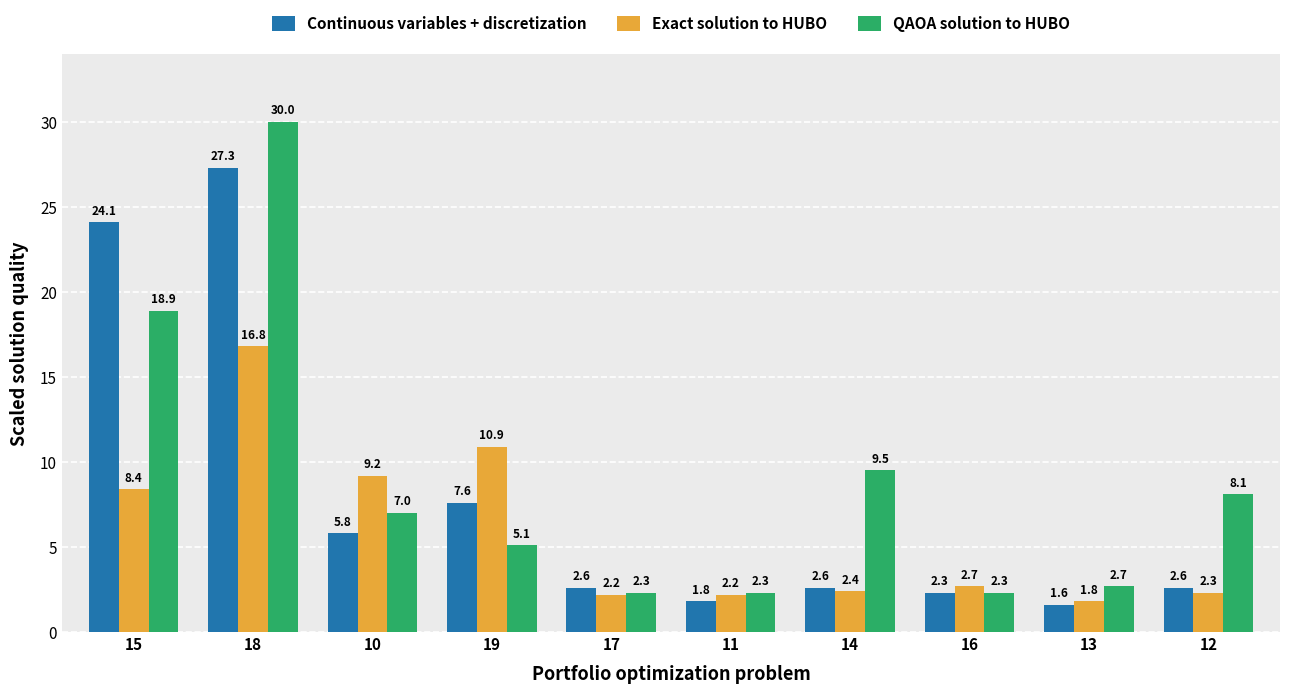

Reading left to right, list all the values displayed in this chart.

Continuous variables + discretization: 24.1	27.3	5.8	7.6	2.6	1.8	2.6	2.3	1.6	2.6
Exact solution to HUBO: 8.4	16.8	9.2	10.9	2.2	2.2	2.4	2.7	1.8	2.3
QAOA solution to HUBO: 18.9	30.0	7.0	5.1	2.3	2.3	9.5	2.3	2.7	8.1